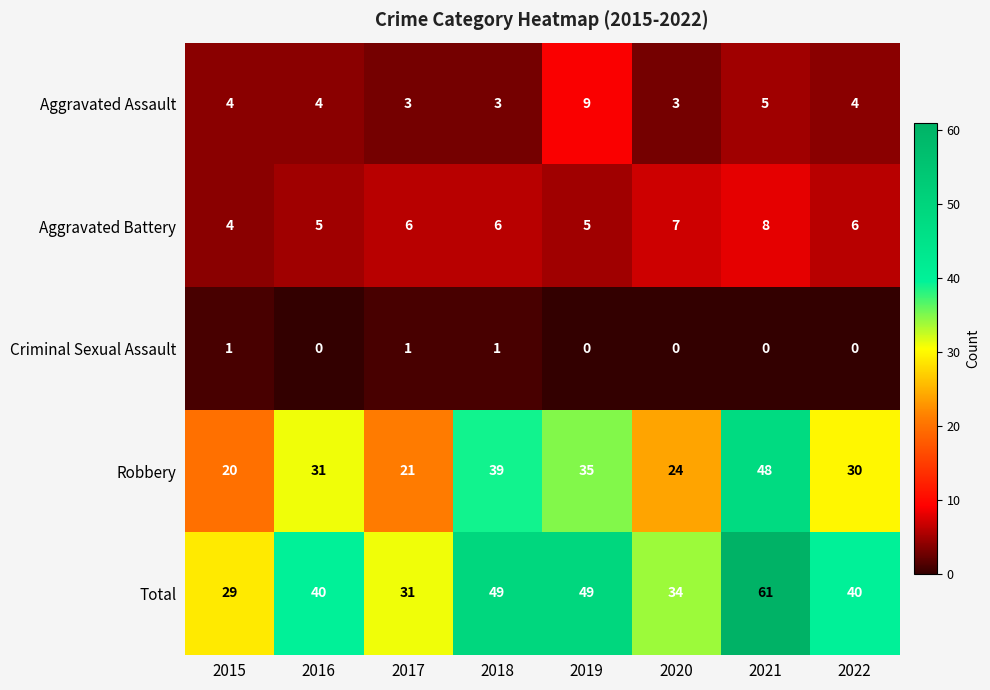

What is the average value of the Total series?

42